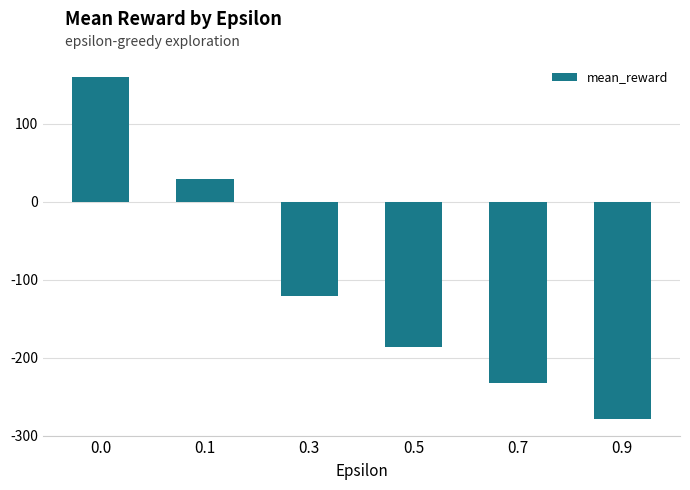

What is the greatest value displayed?

159.8